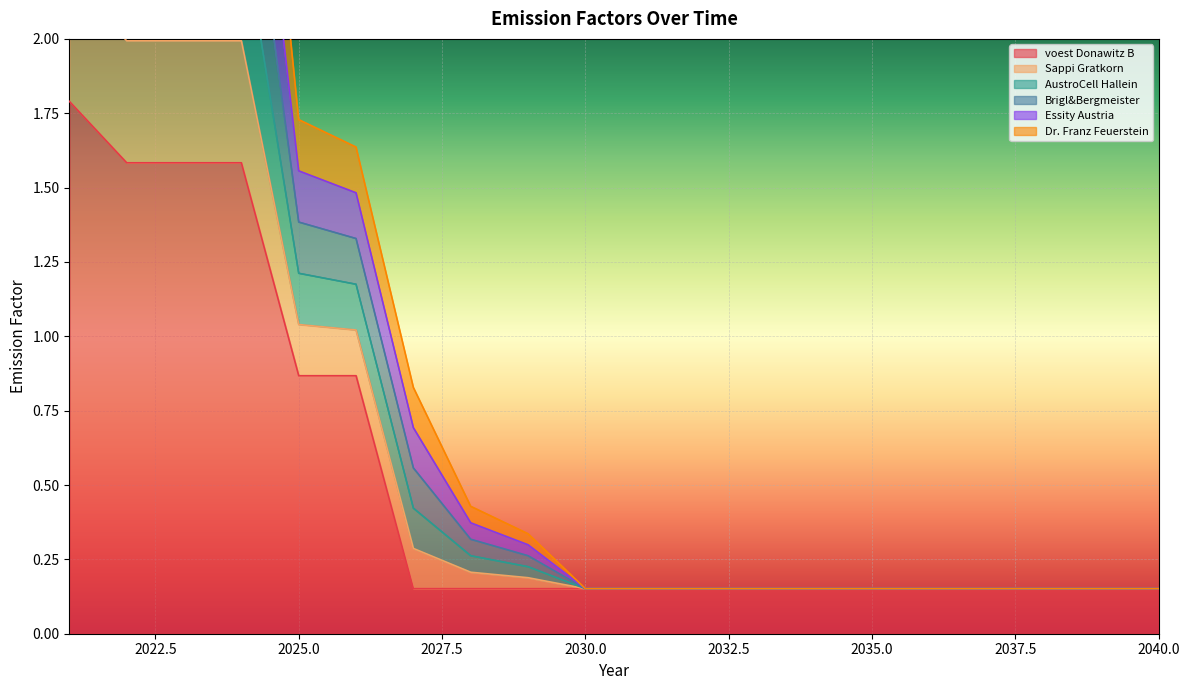

True or false: Brigl&Bergmeister and Dr. Franz Feuerstein cross at least once.

False